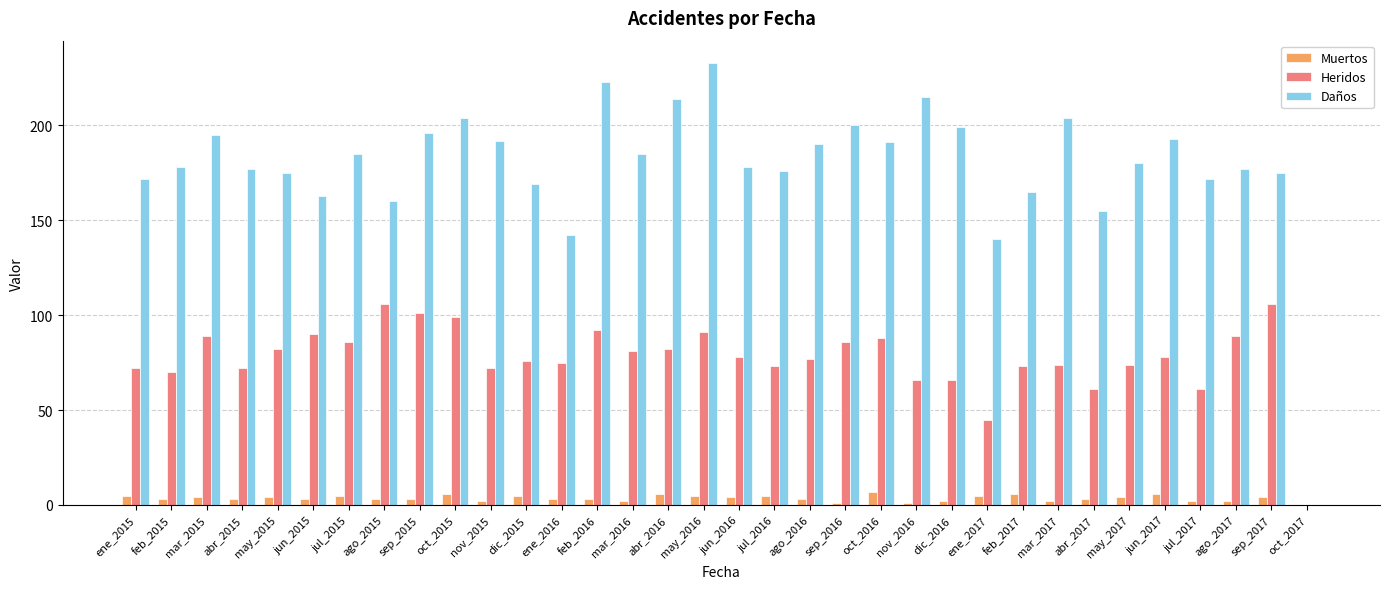

What is the sum of the Muertos values at sep_2016 and jun_2016?

5